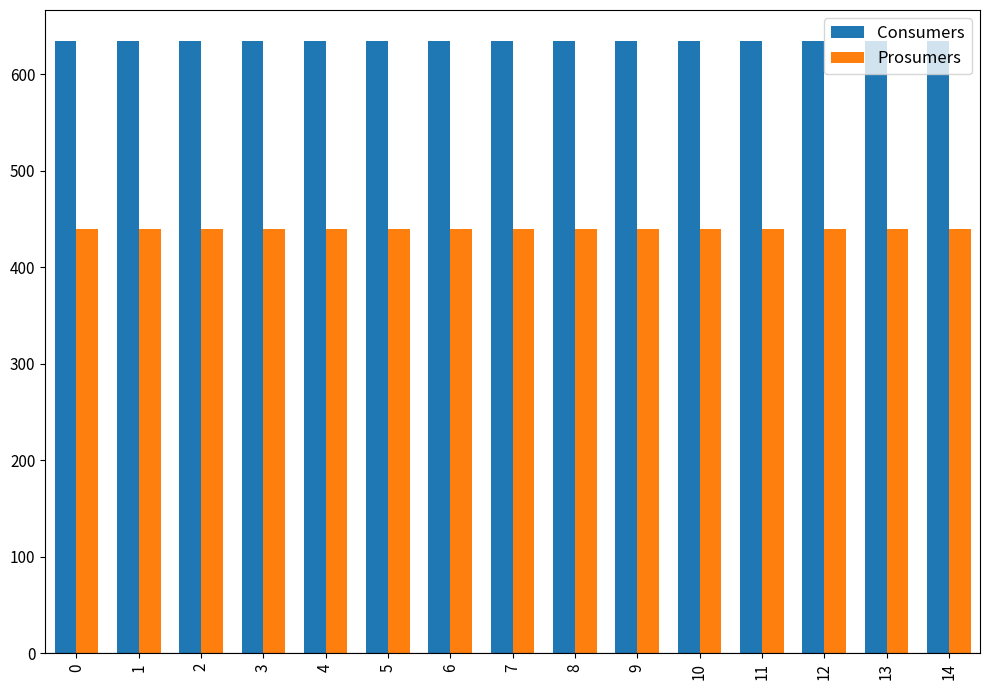

What is the value of the Consumers bar at the 1st from the left?

635